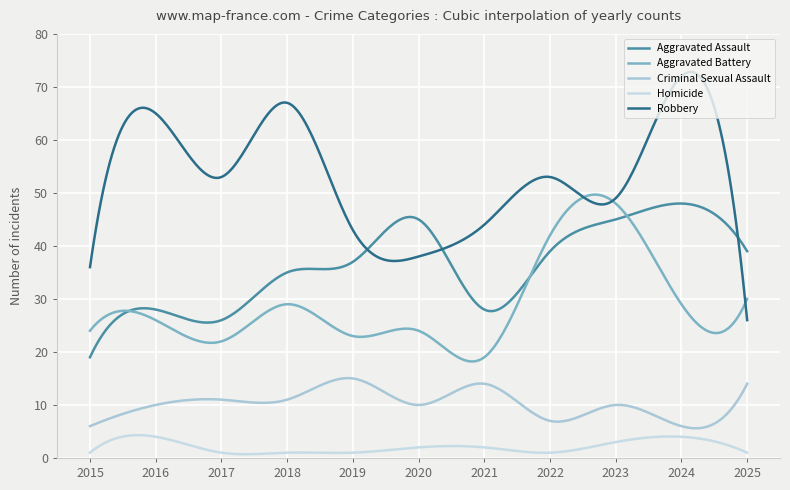

Does the chart have visible grid lines?

Yes